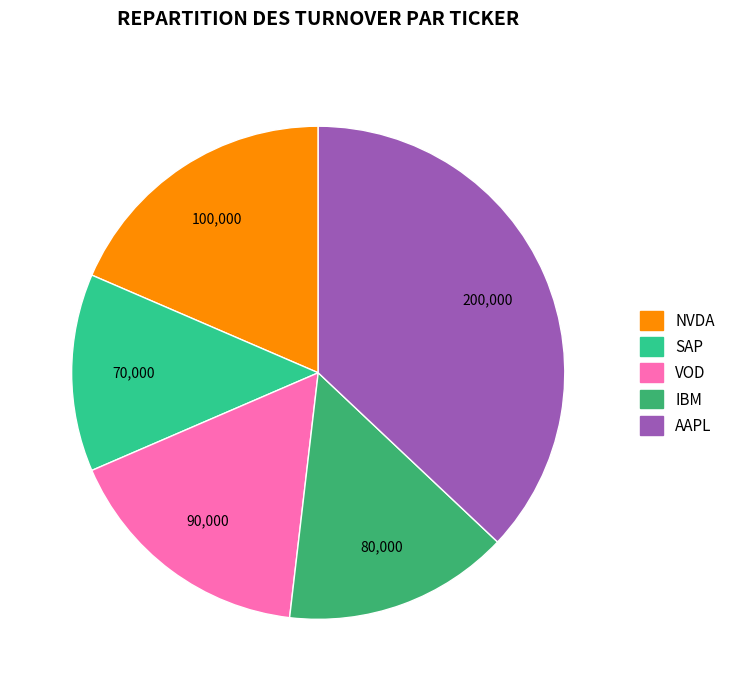

Between AAPL and IBM, which is larger?

AAPL